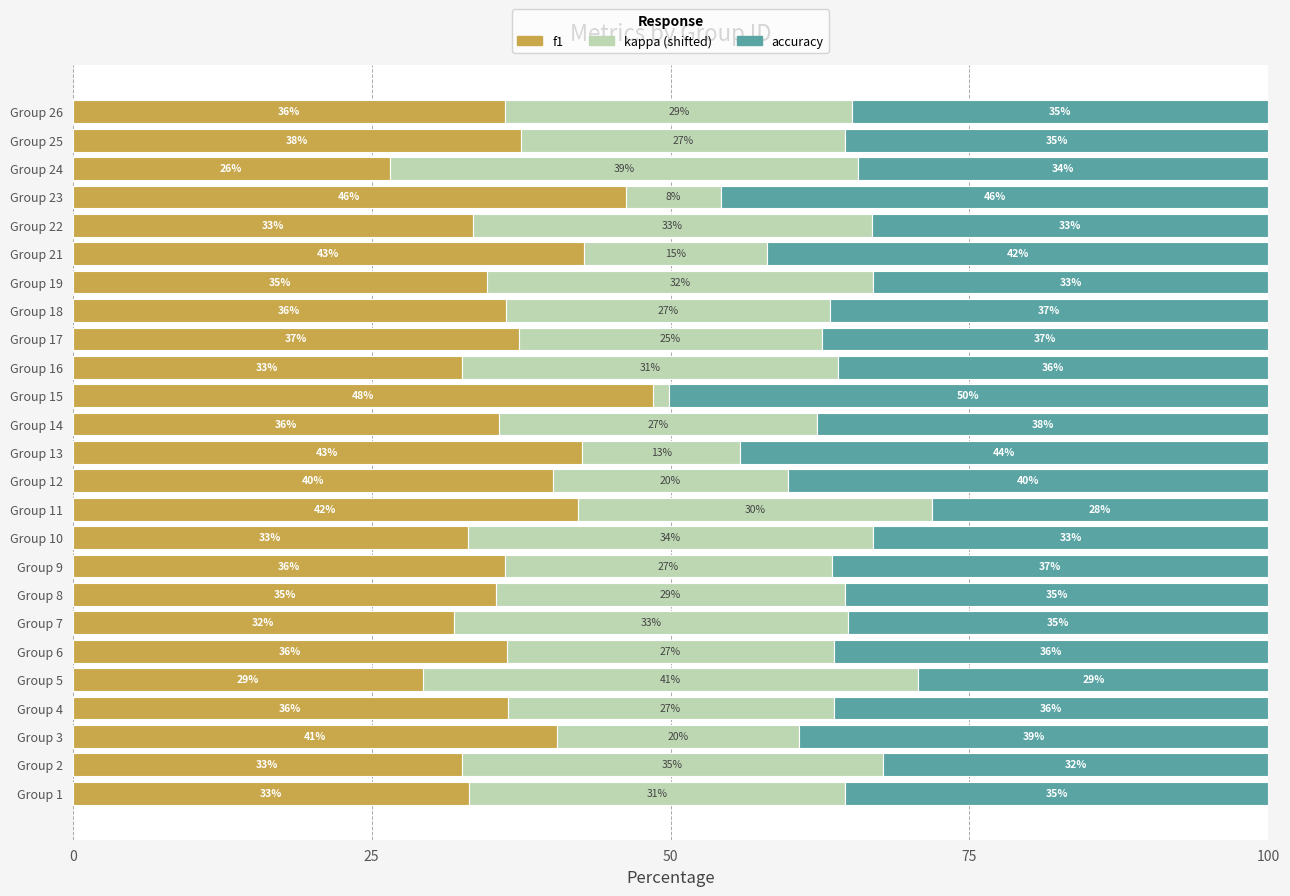

At which label does f1 reach its minimum?

Group 24